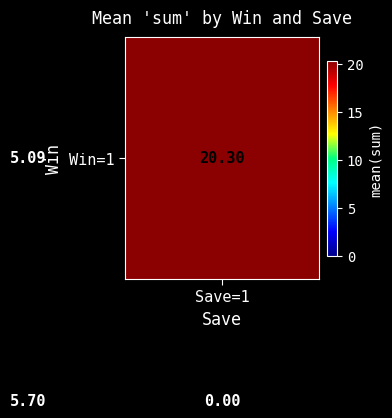

Which category has the highest value across all series?

Save=1